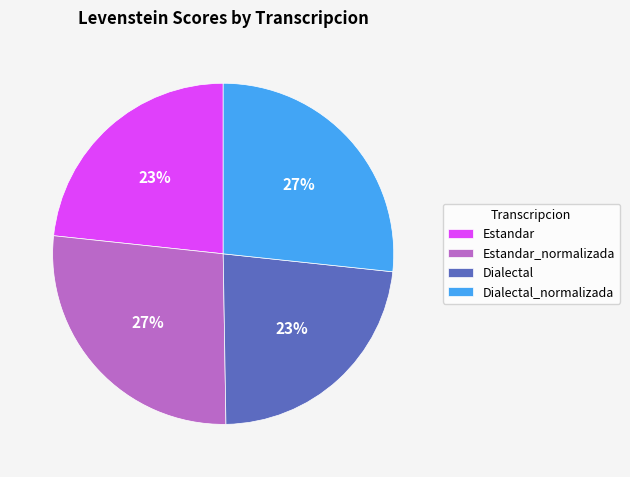

True or false: Estandar accounts for 23% of the total.

True